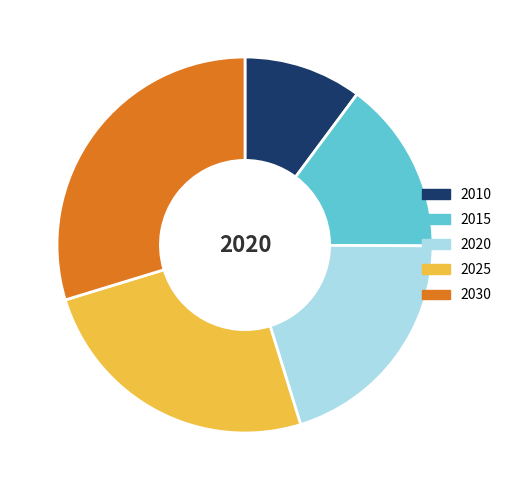

True or false: 2030 accounts for 30% of the total.

True